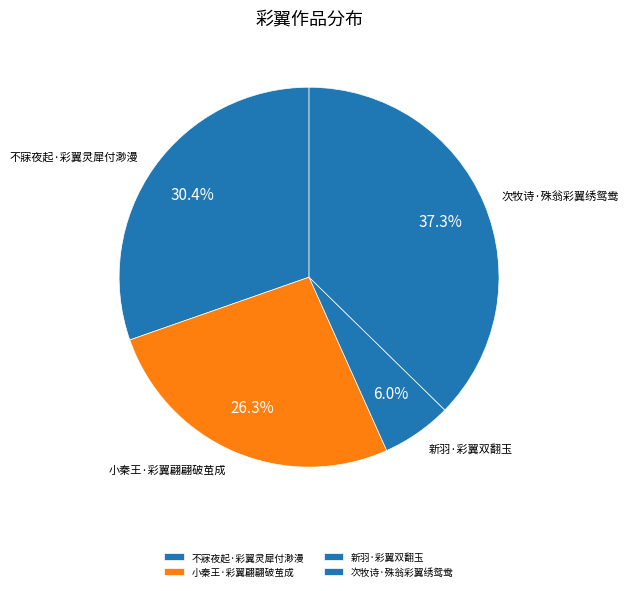

True or false: 次牧诗·殊翁彩翼绣鸳鸯 accounts for 31% of the total.

False